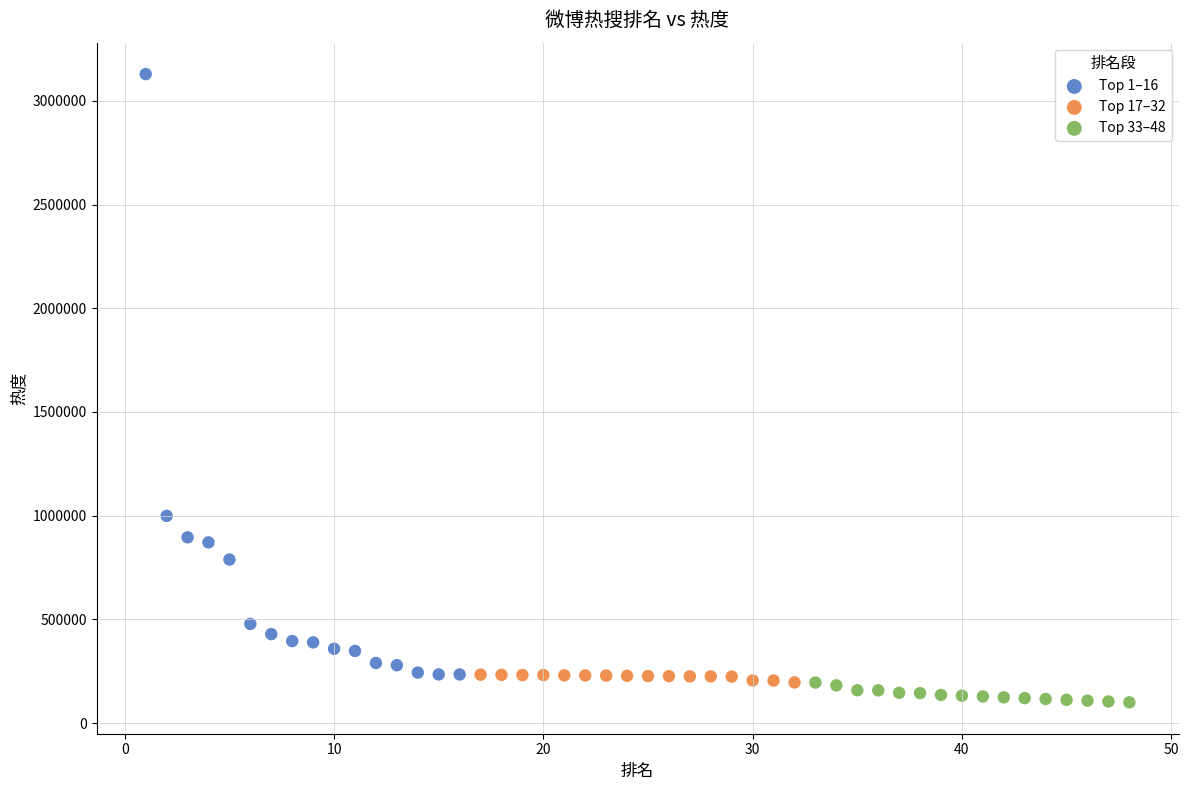

Which series contains the highest Y value?

Top 1–16